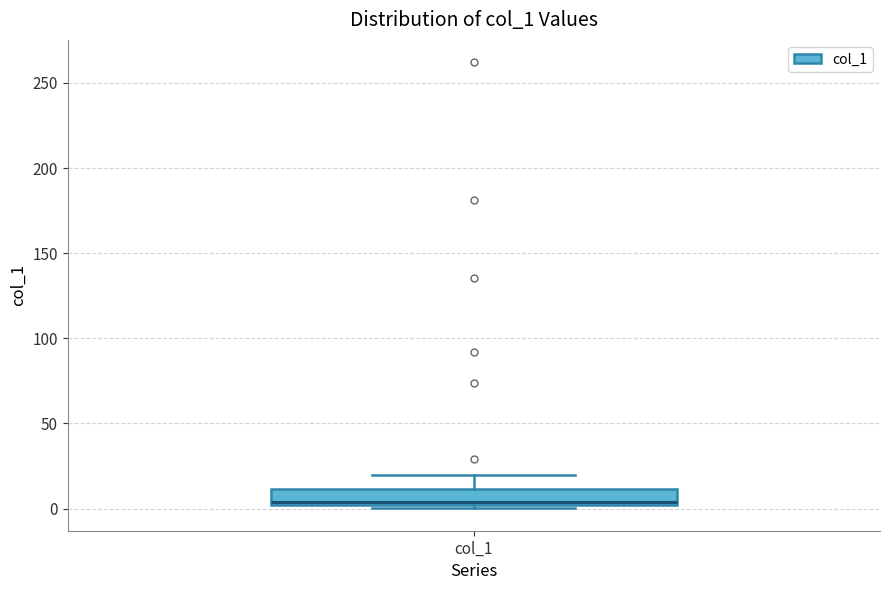

Transcribe this box plot: give where the median line is, the range the box spans, and where the two whiskers end, as read against the y-axis. The values are not printed on the chart, so give them approximately, as read against the axis.

median 5, box 0 to 10, whiskers 0 (just below the box's lower edge) to 20